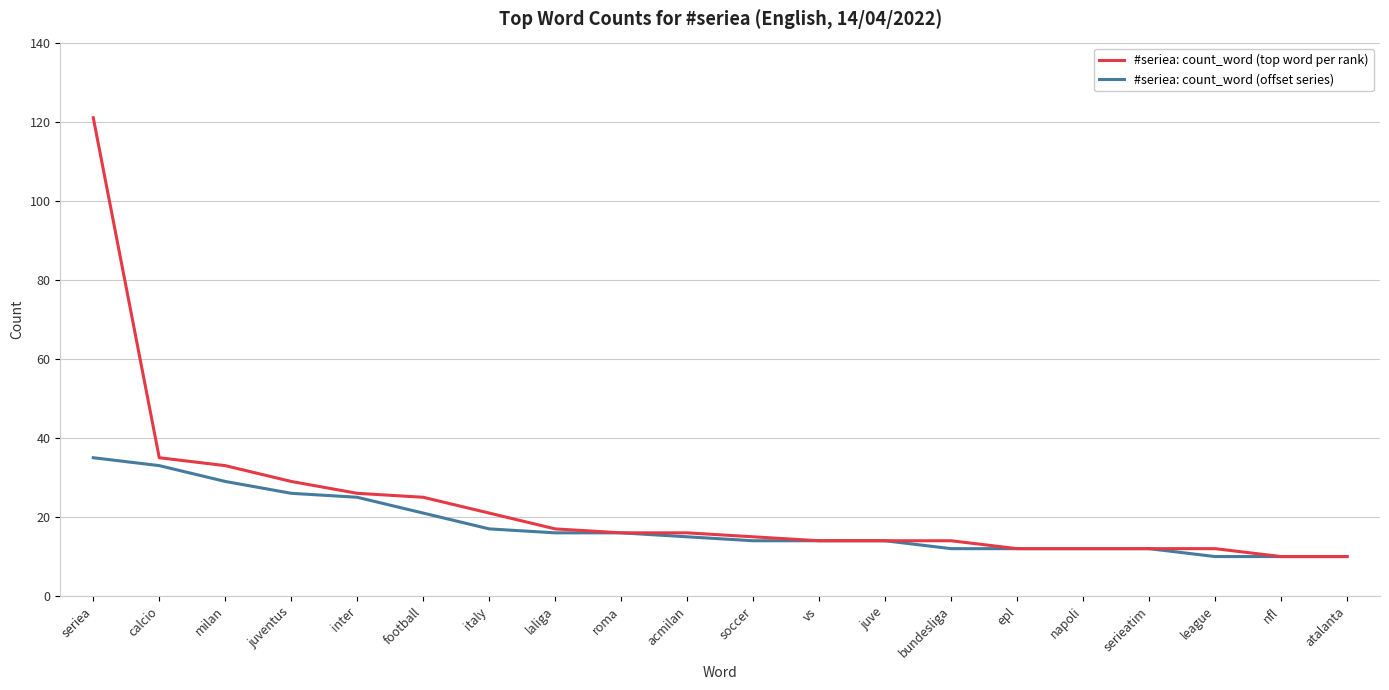

Is the value of #seriea: count_word (top word per rank) at napoli greater than the value of #seriea: count_word (offset series) at laliga?

No